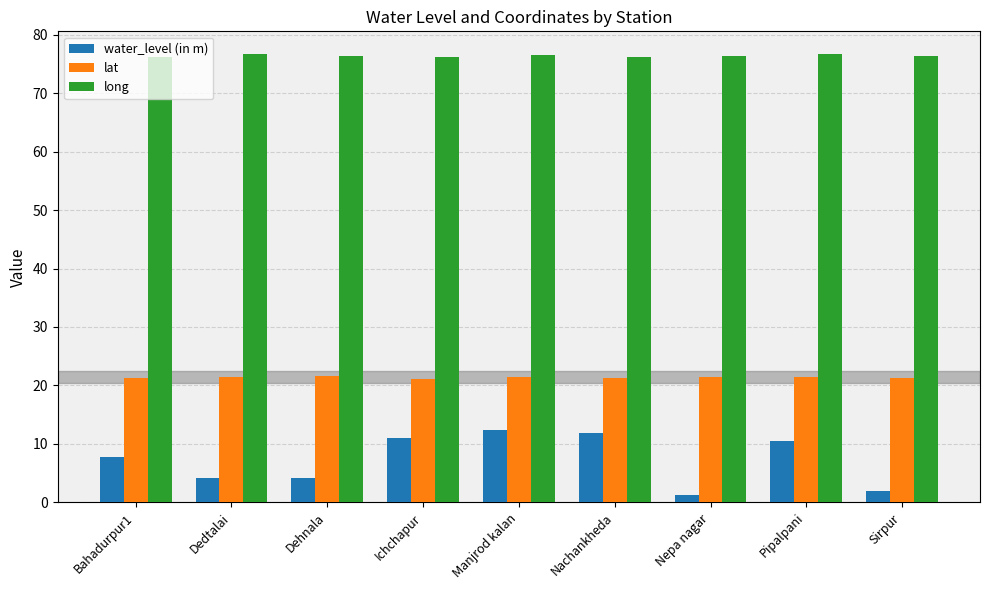

How many series are shown in this chart?

3